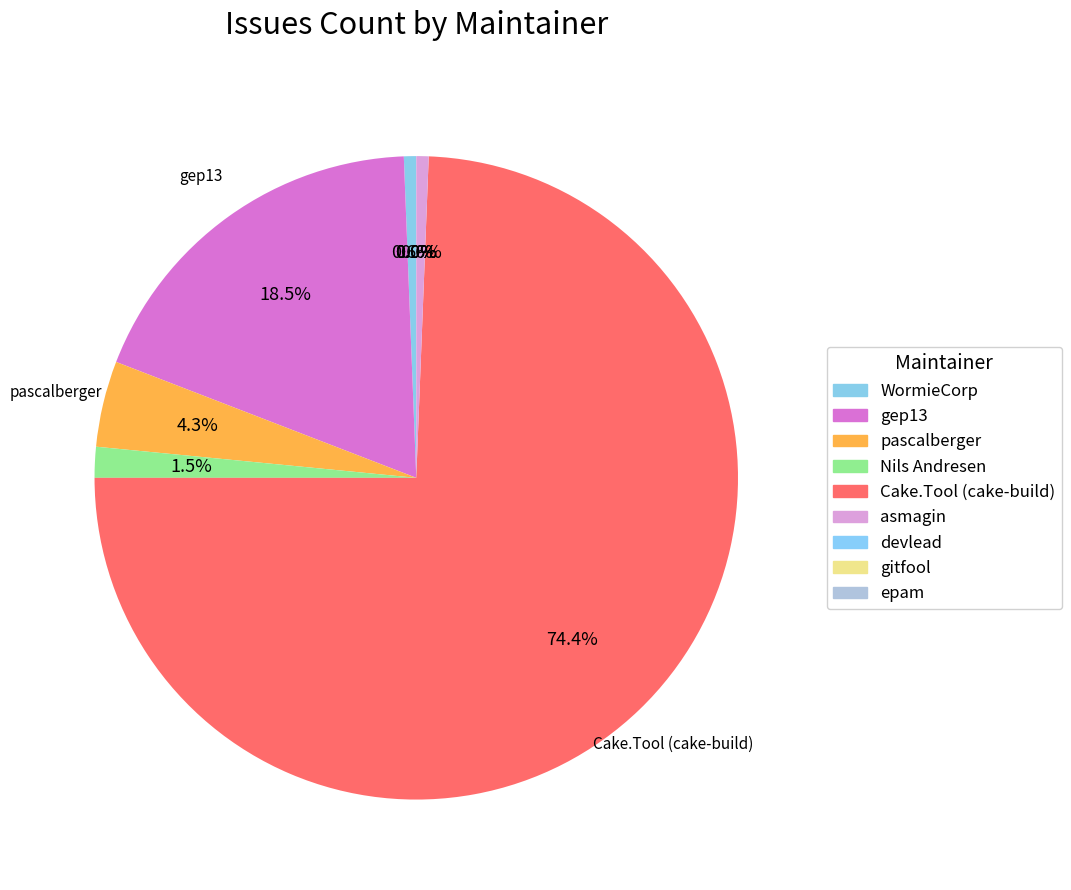

Which slice represents more than half of the pie?

Cake.Tool (cake-build)